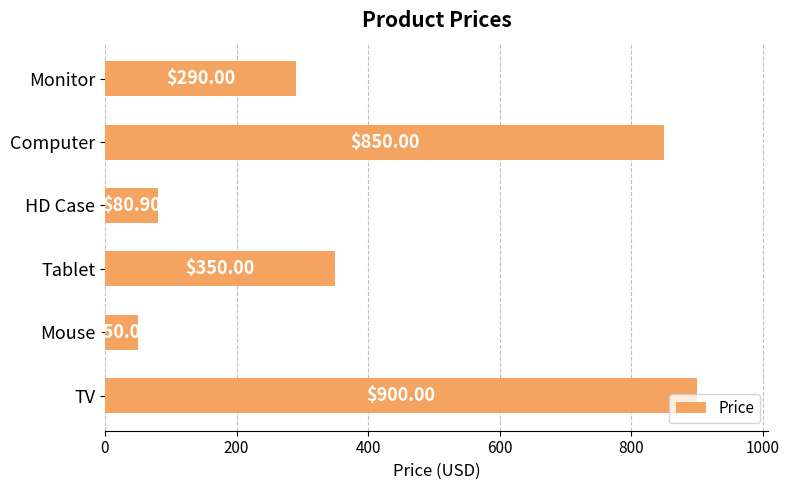

How many data points are less than 350?

3